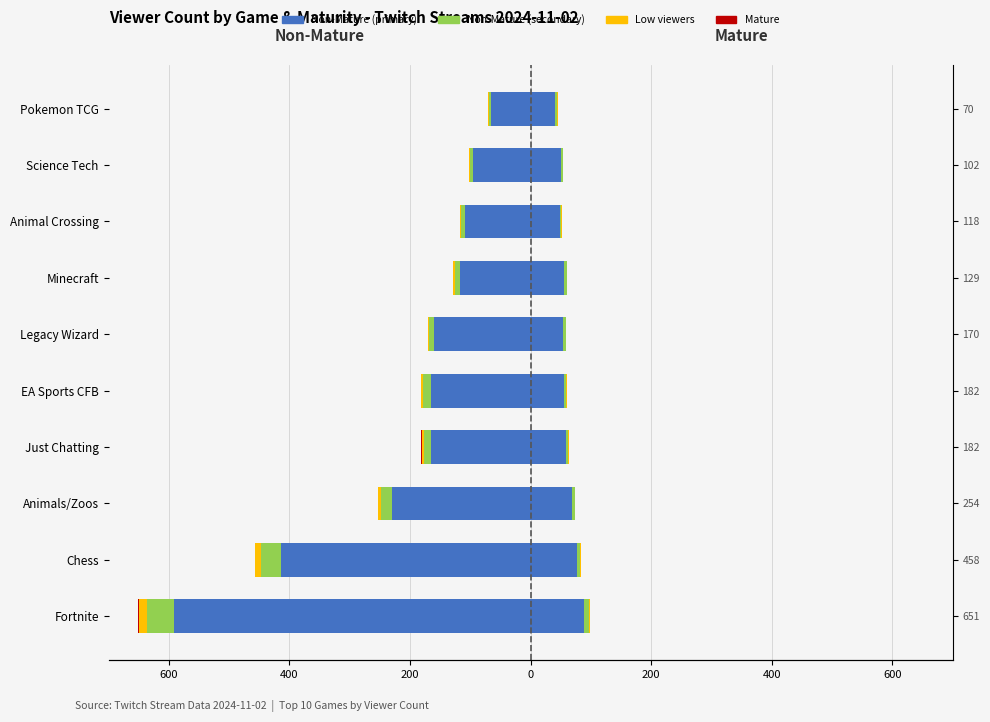

What is the smallest value displayed?

-591